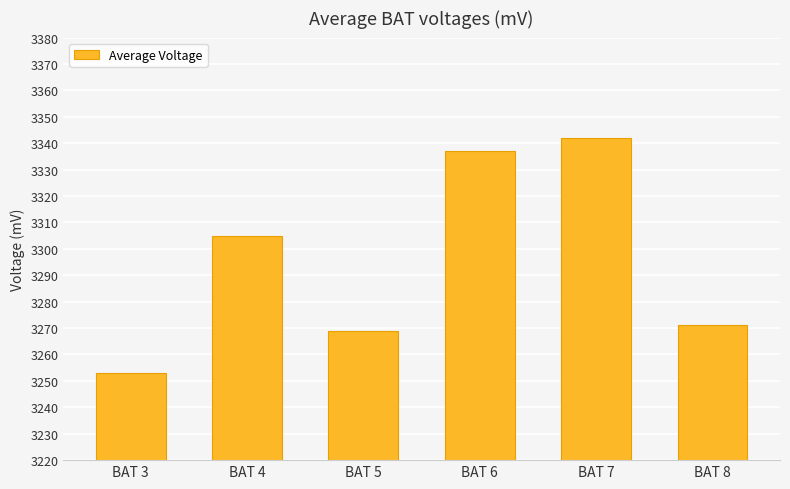

How many distinct data groups are displayed?

1